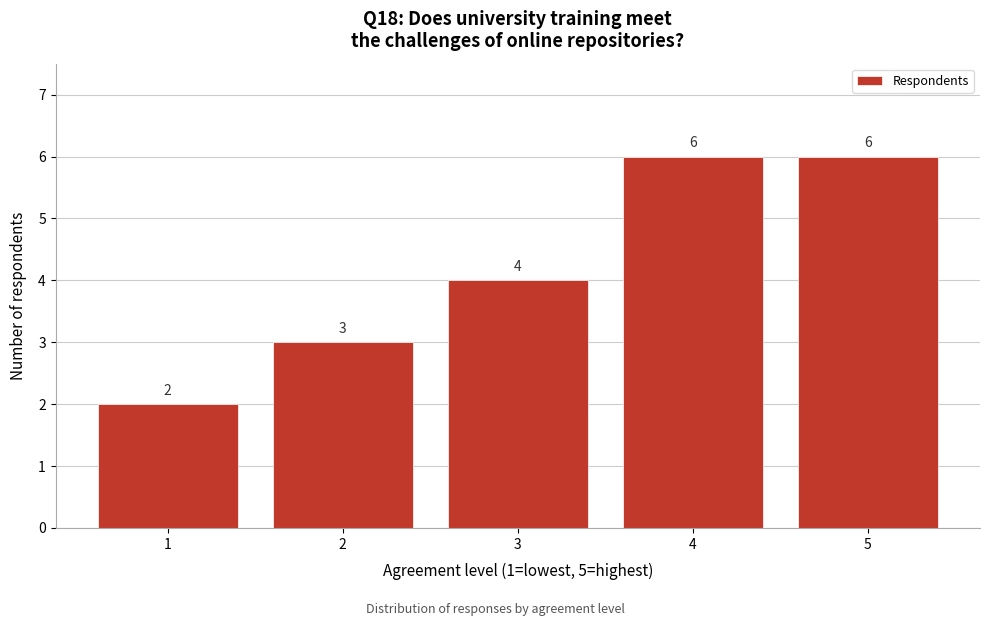

Reading left to right, extract all data points from this chart.

2	3	4	6	6